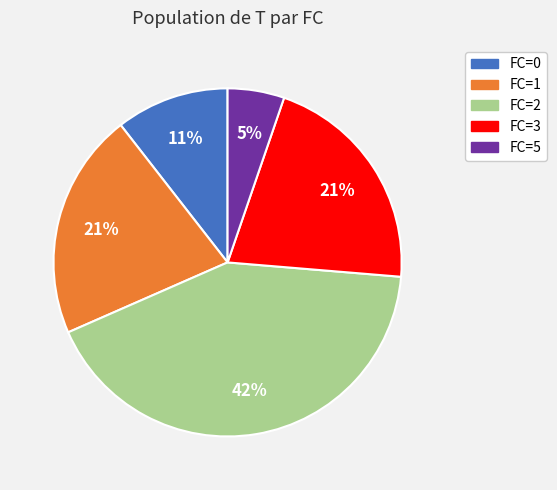

Count the number of slices in the pie.

5